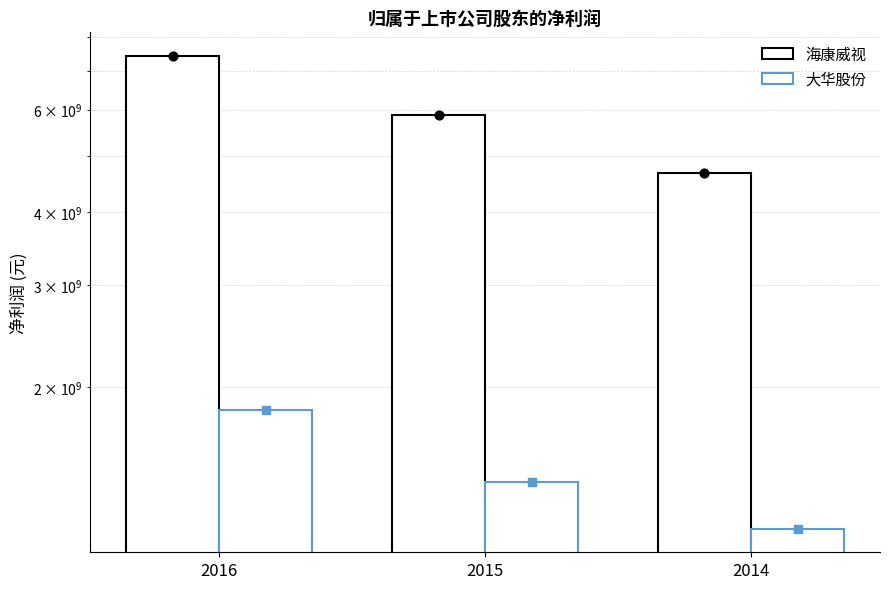

Which series reaches the minimum Y coordinate?

大华股份